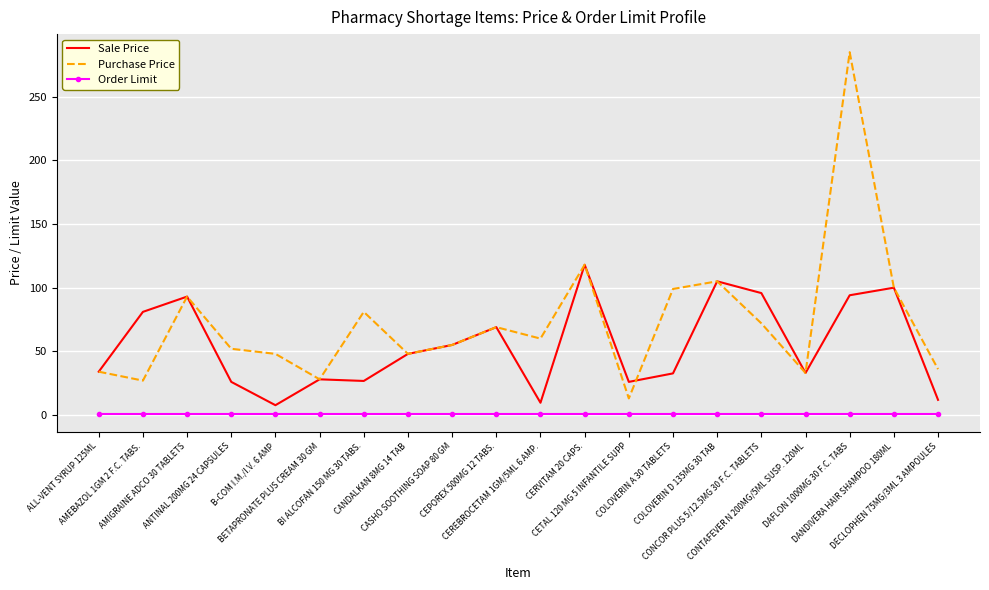

Which series has the widest spread of values?

Purchase Price